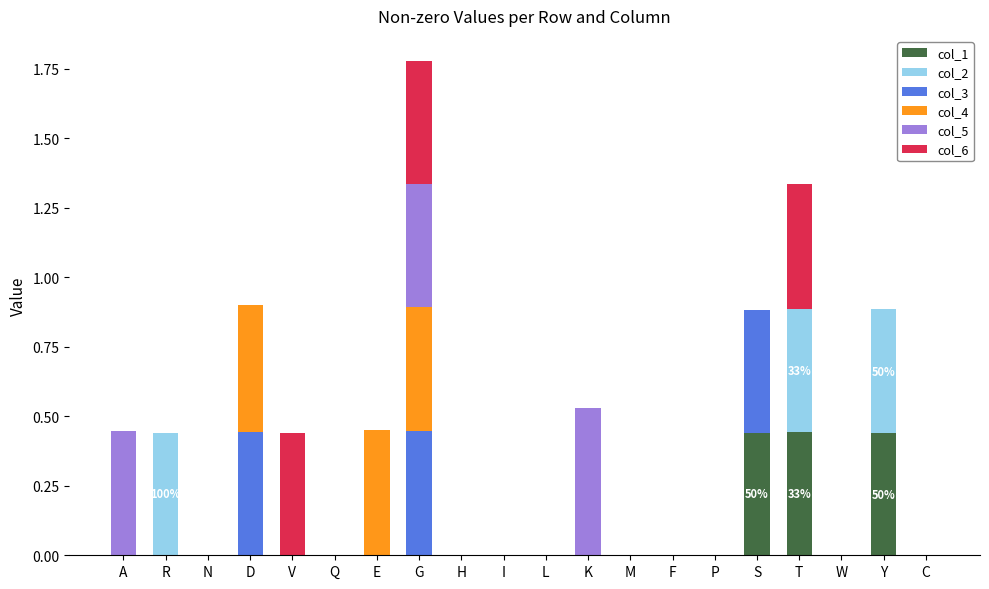

True or false: col_1 has a value of 0.2 at H.

False